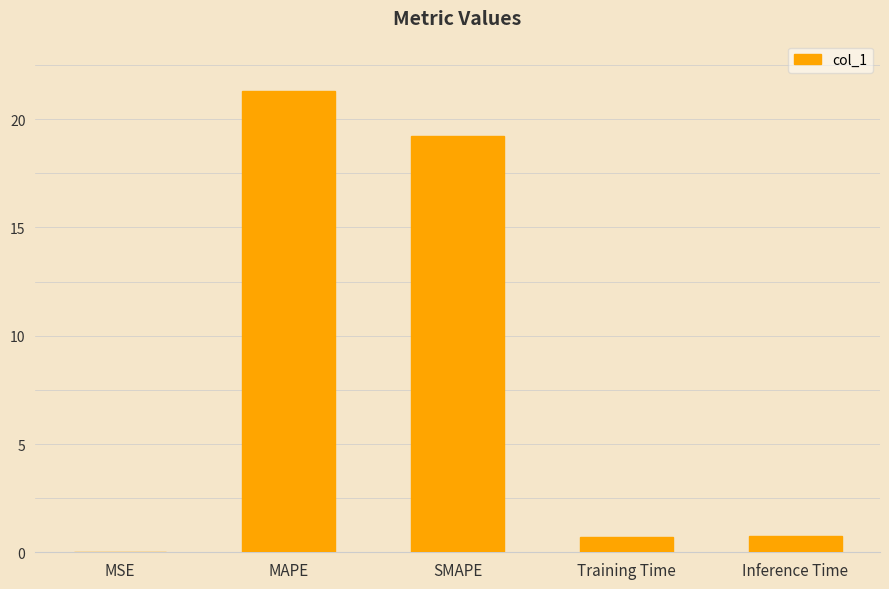

What is the sum of all values?

42.0